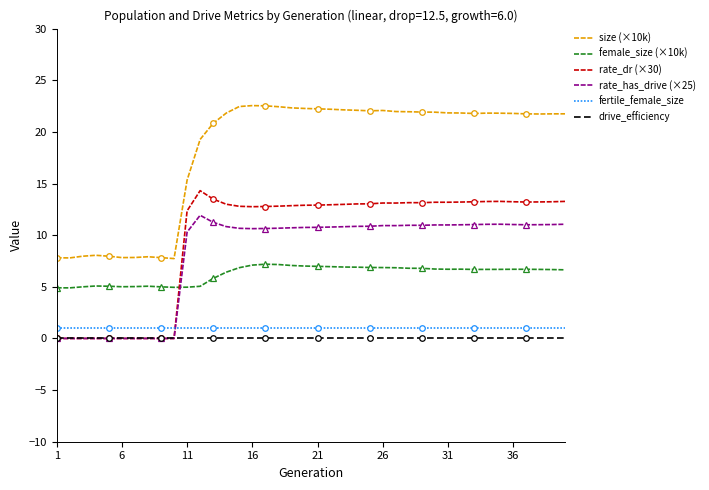

What is the minimum value for fertile_female_size?

1.0